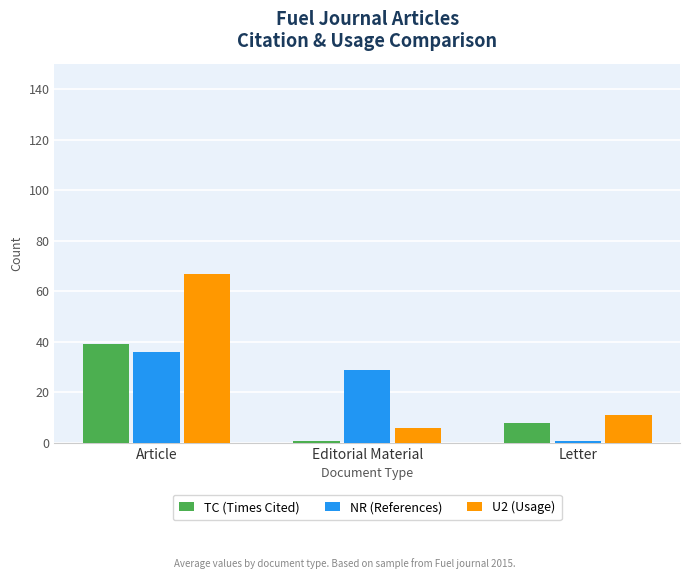

Are the bars grouped side by side (vs. stacked)?

Yes